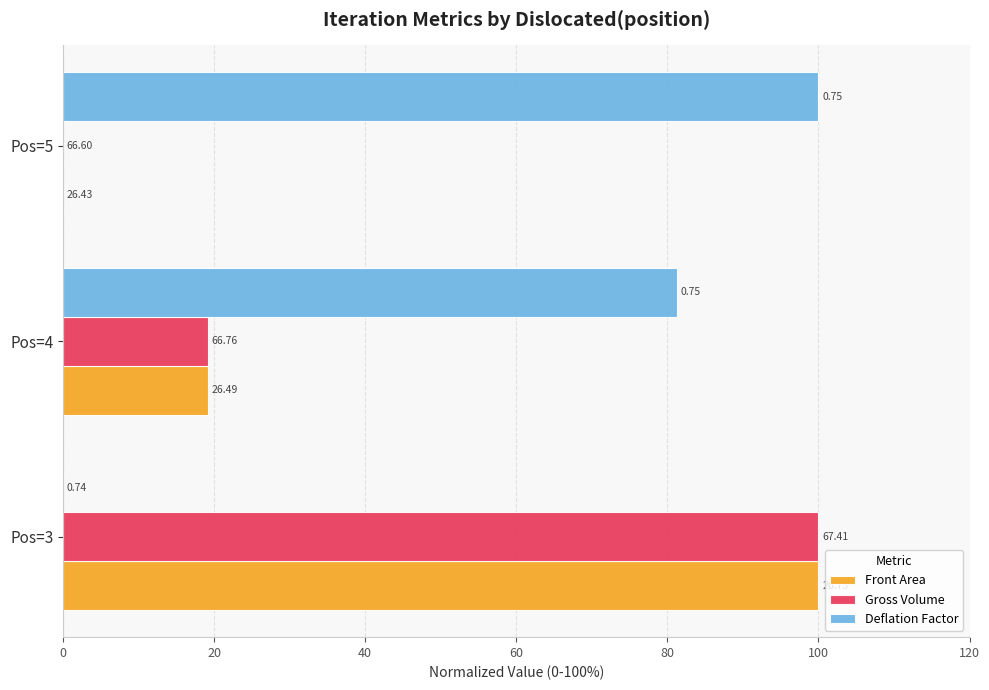

What are all the series names shown in the legend?

Front Area, Gross Volume, Deflation Factor